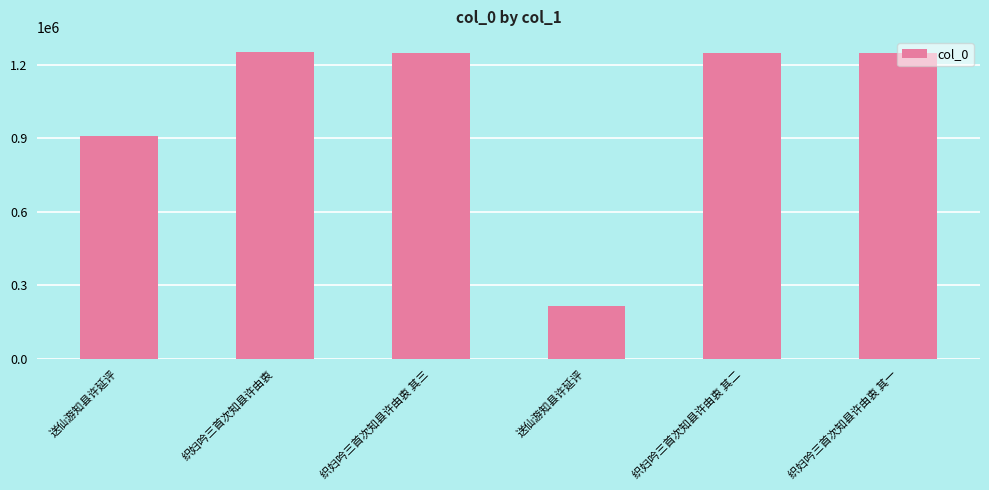

Which category has the highest value across all series?

织妇吟三首次知县许由衷